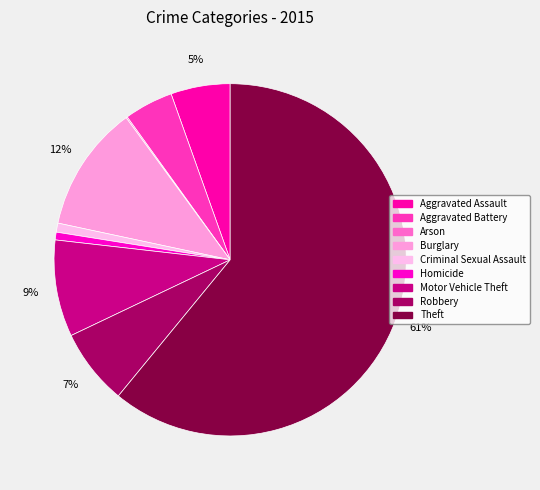

Rank the categories by value from lowest to highest.

Arson, Homicide, Criminal Sexual Assault, Aggravated Battery, Aggravated Assault, Robbery, Motor Vehicle Theft, Burglary, Theft